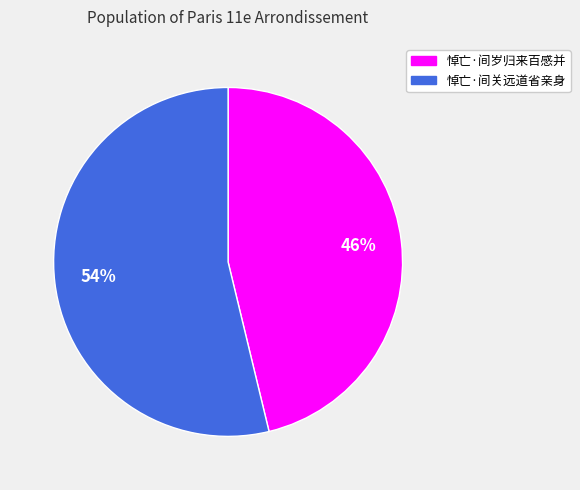

Combined, do 悼亡·间岁归来百感并 and 悼亡·间关远道省亲身 account for over 50%?

Yes